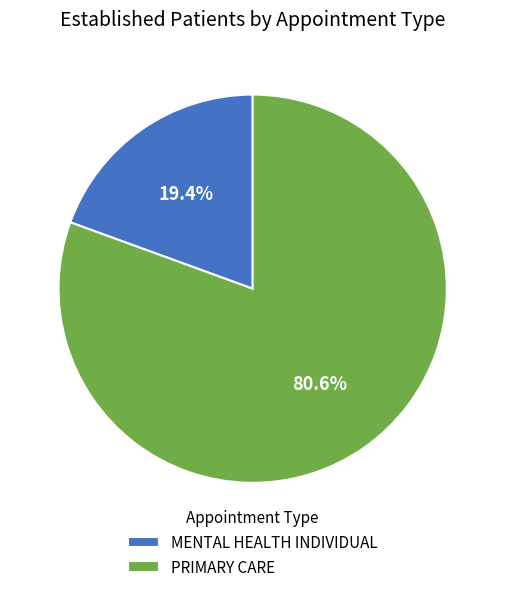

To the nearest percent, what portion does MENTAL HEALTH INDIVIDUAL represent?

19%